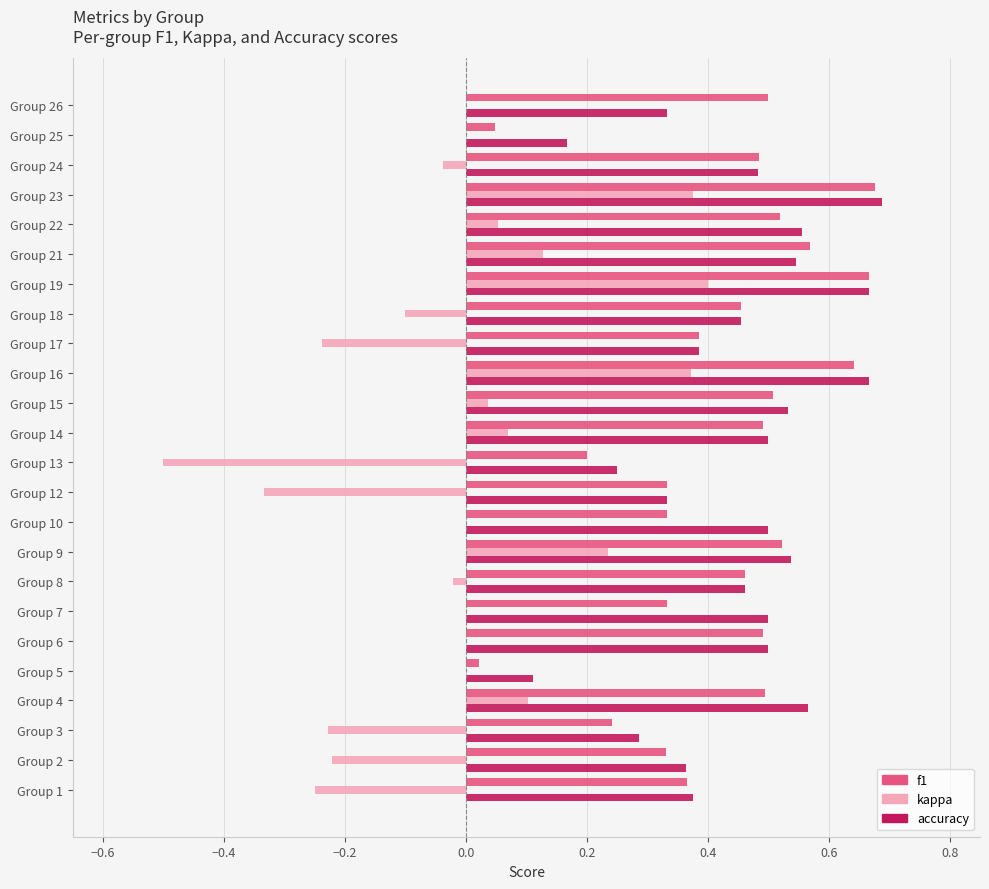

Which series has the widest spread of values?

kappa